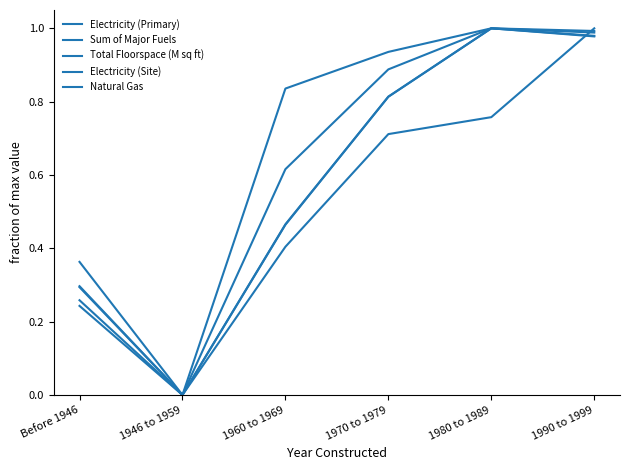

Does the chart display data point markers on the line(s)?

No